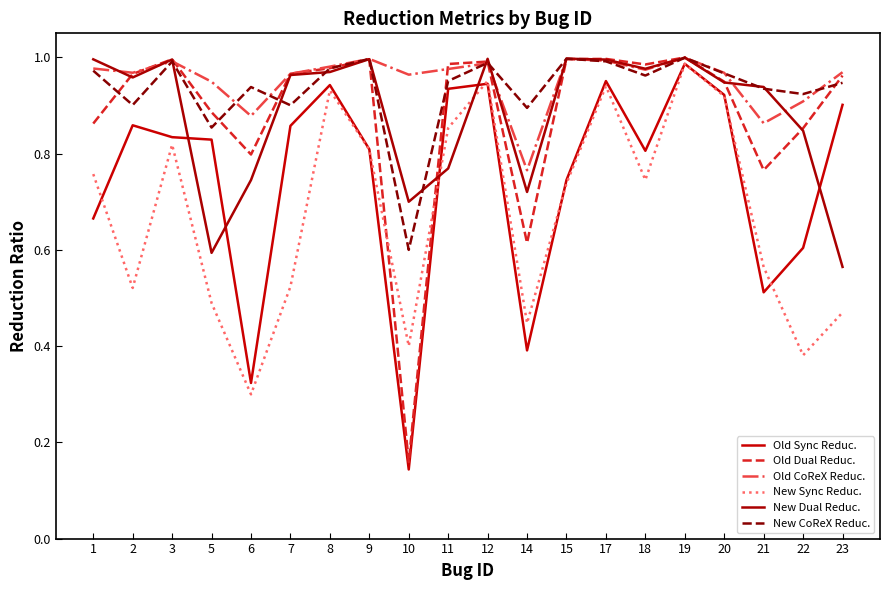

Which category has the lowest value in the New CoReX Reduc. series?

10